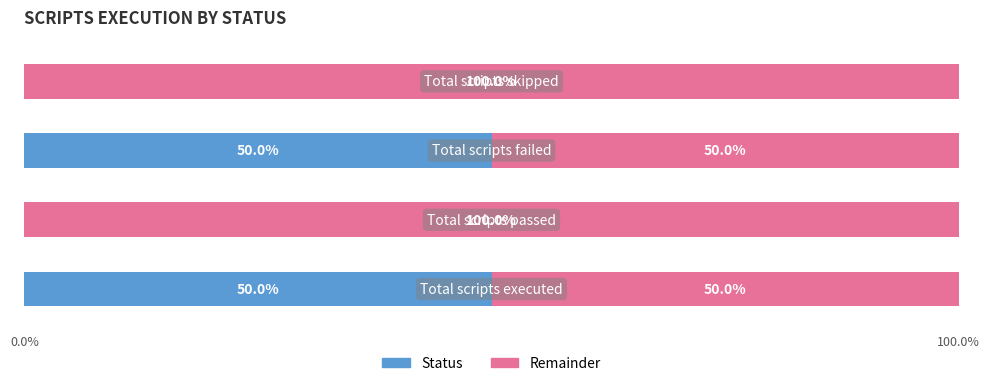

How many Status values are between 0 and 50?

4